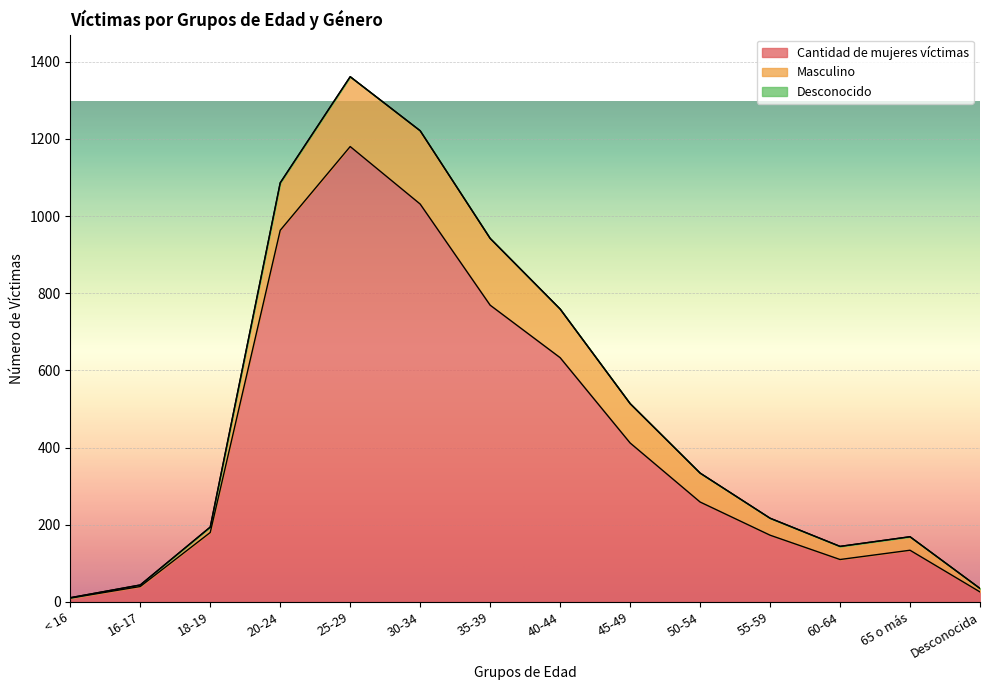

Between 45-49 and 20-24, which is larger?

20-24